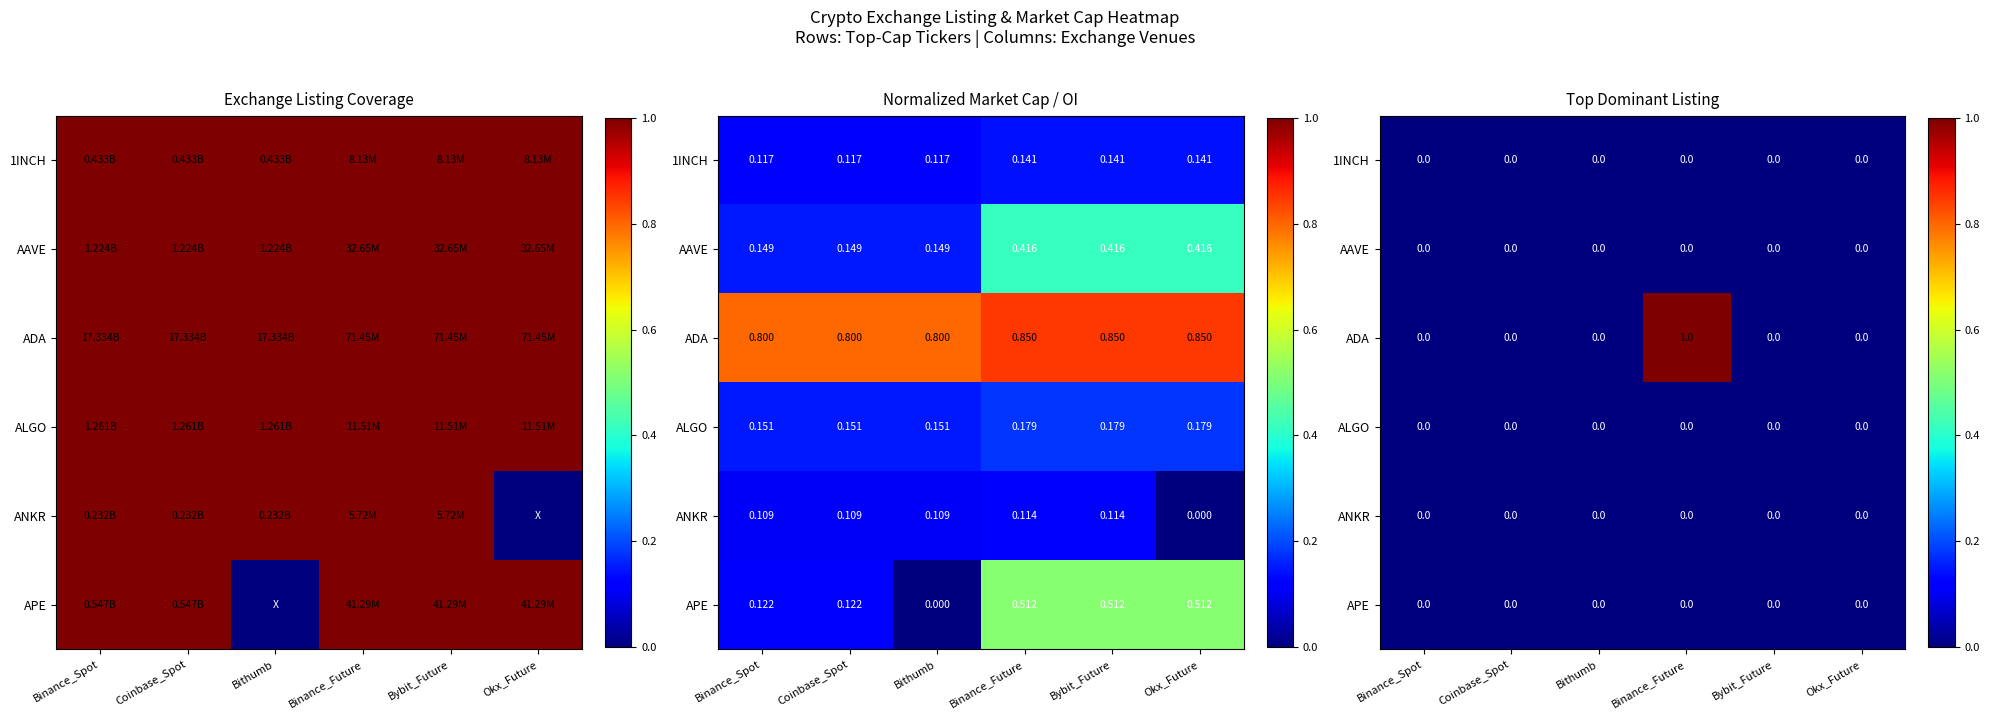

Between Binance_Spot and Coinbase_Spot, which is larger?

Binance_Spot